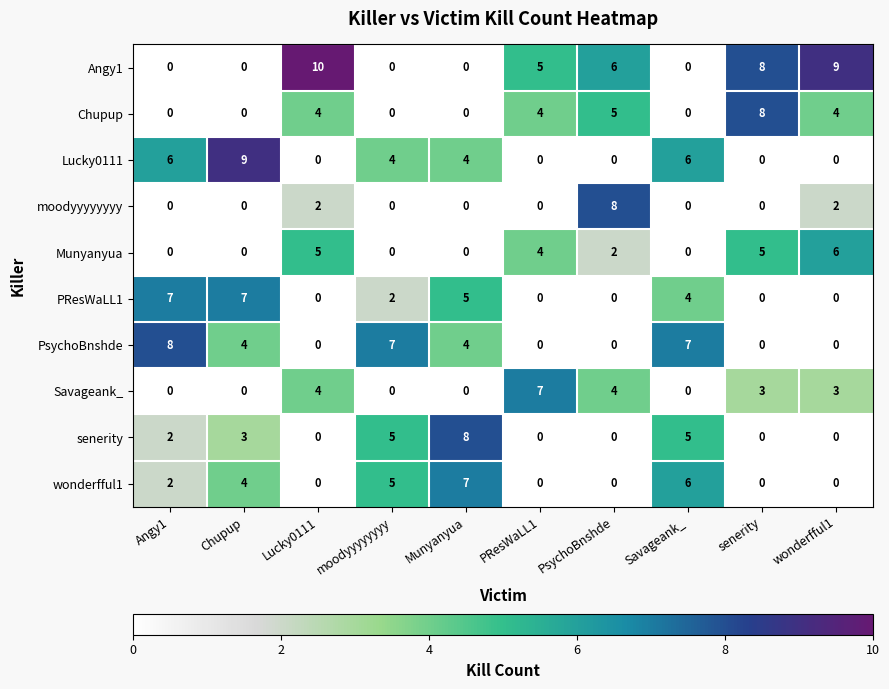

How many categories are shown in the chart?

10